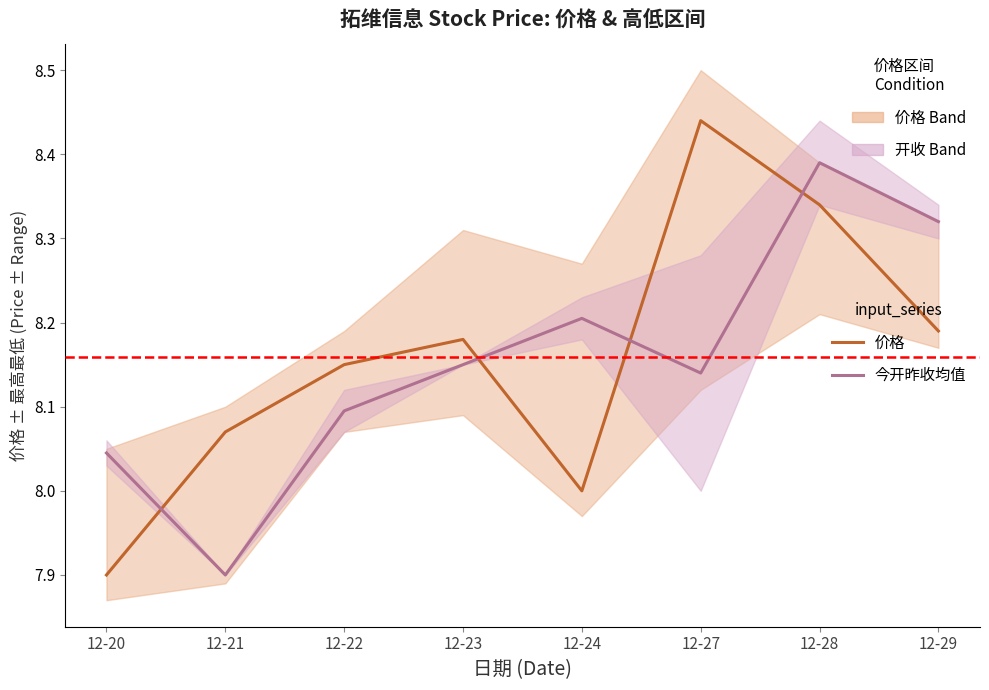

Does the chart display data point markers on the line(s)?

No